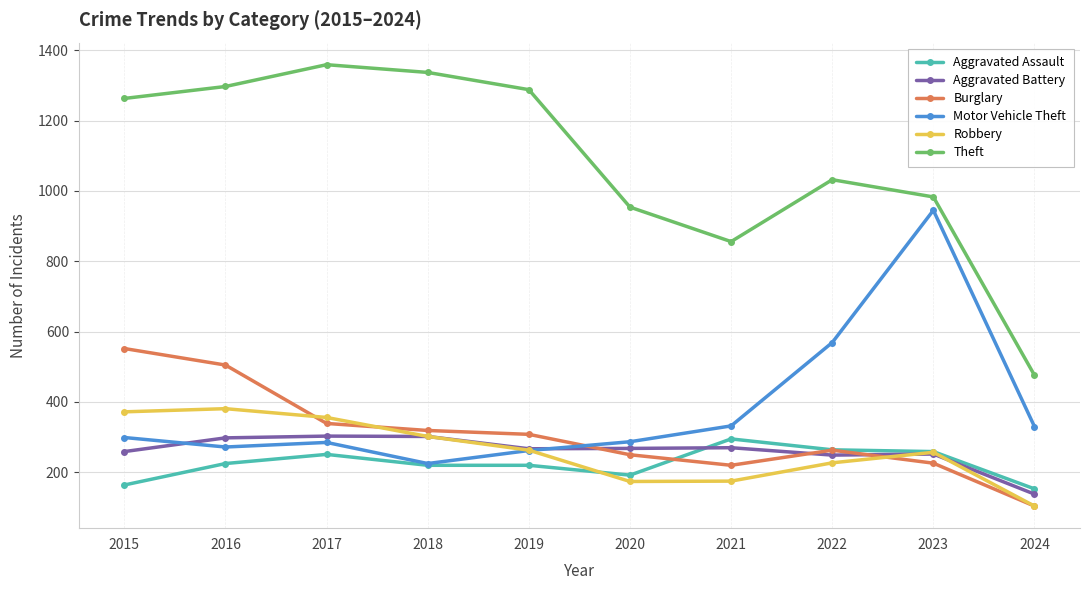

What is the difference between the maximum and minimum values in the Robbery series?

277